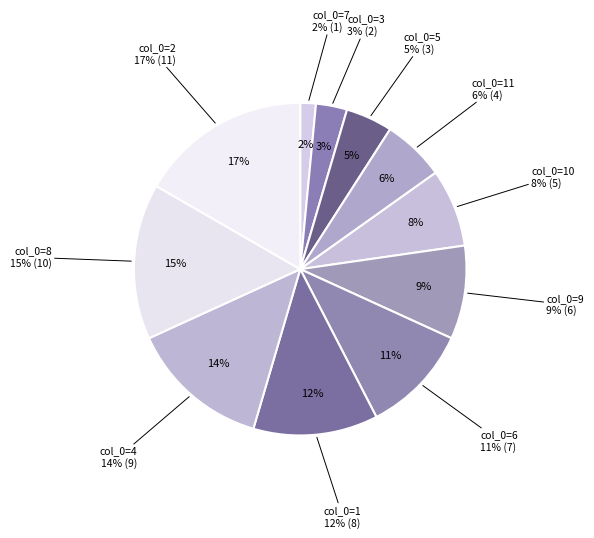

To the nearest percent, what is the combined percentage of 5 and 10?

12%